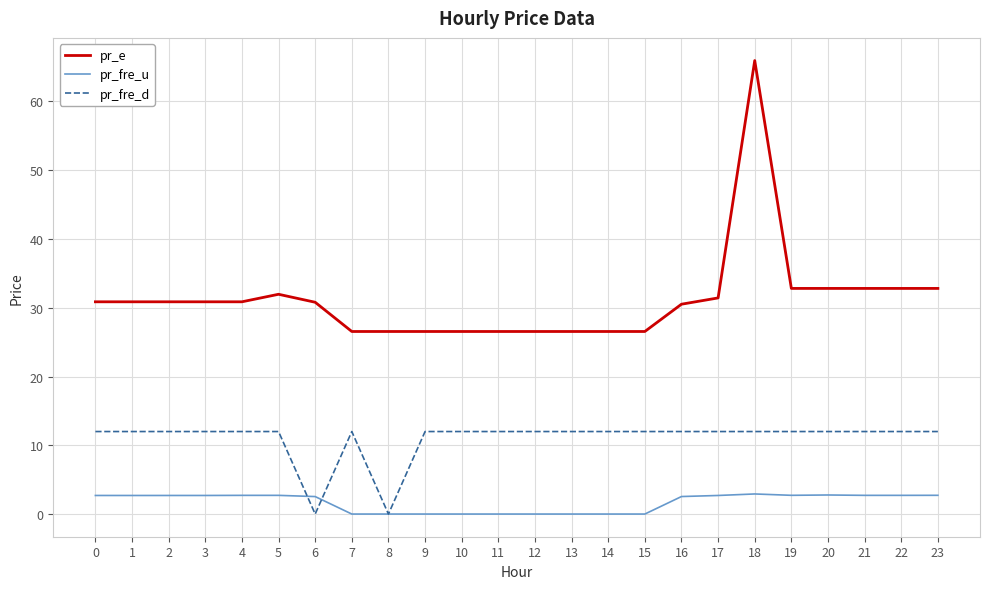

Rank the series by their maximum value, from lowest to highest.

pr_fre_u, pr_fre_d, pr_e